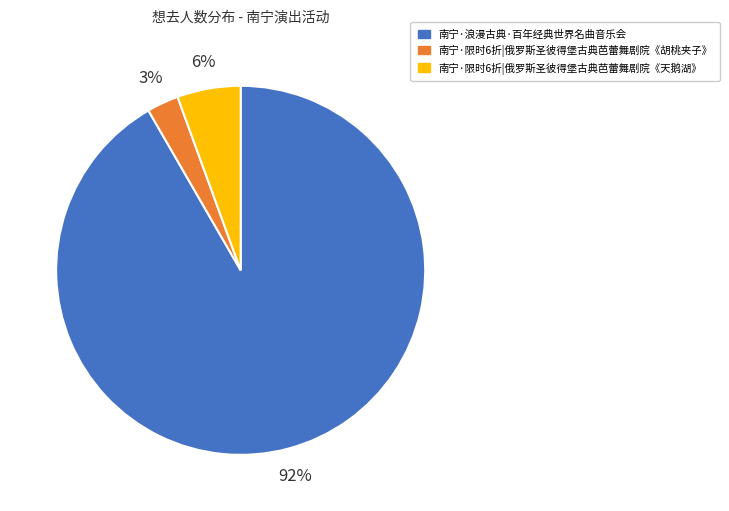

How many slices are in this pie chart?

3